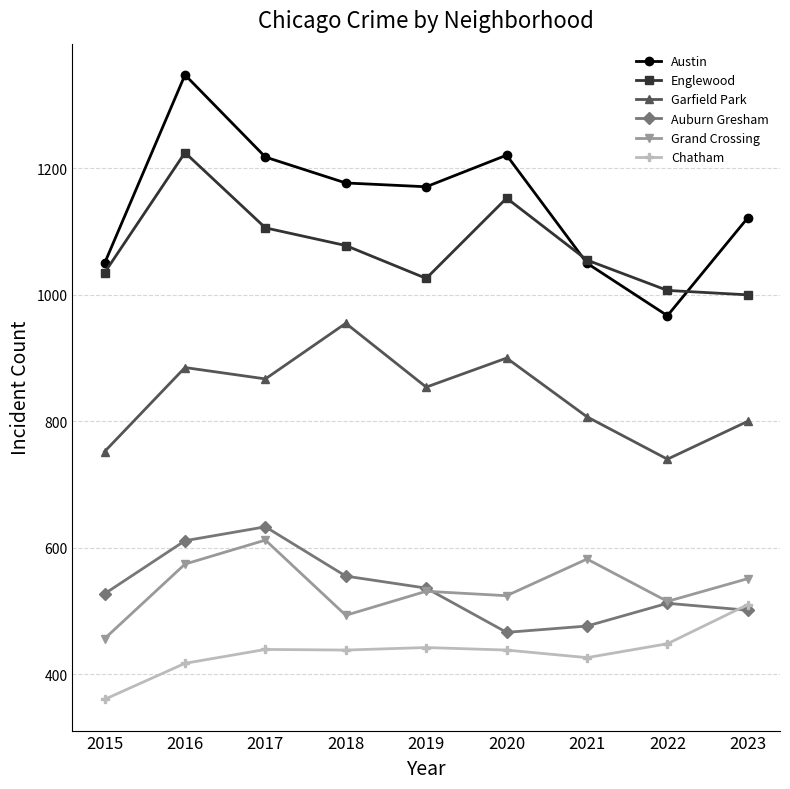

What is the difference between the maximum and minimum values in the Grand Crossing series?

156